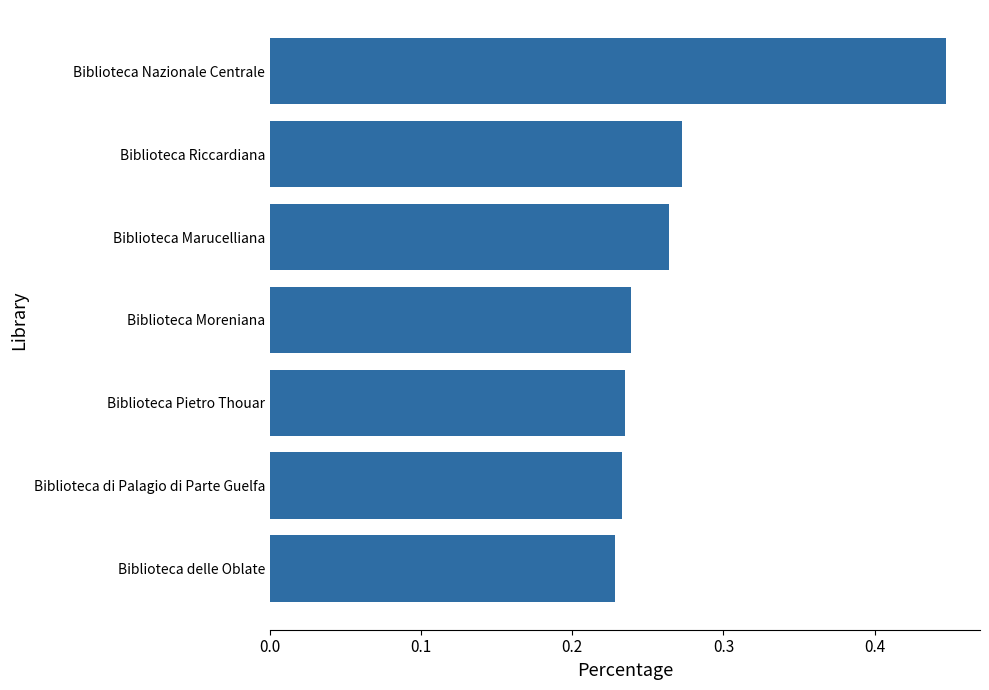

How many bars are there in total?

7